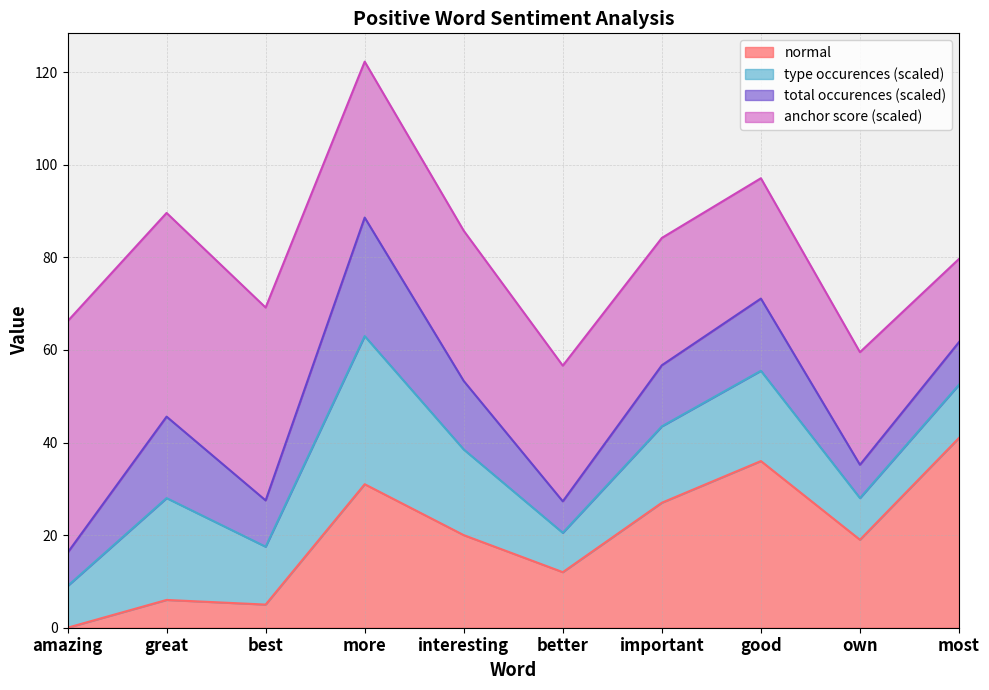

What is the maximum value for normal?

41.0